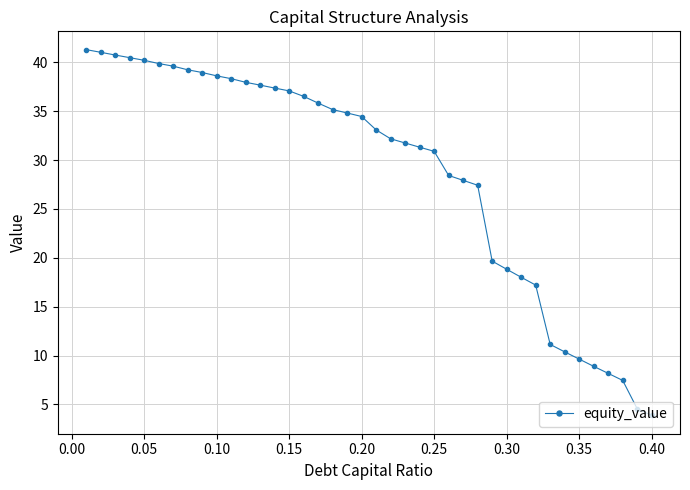

What is the value of the 30th point from the left?

18.8